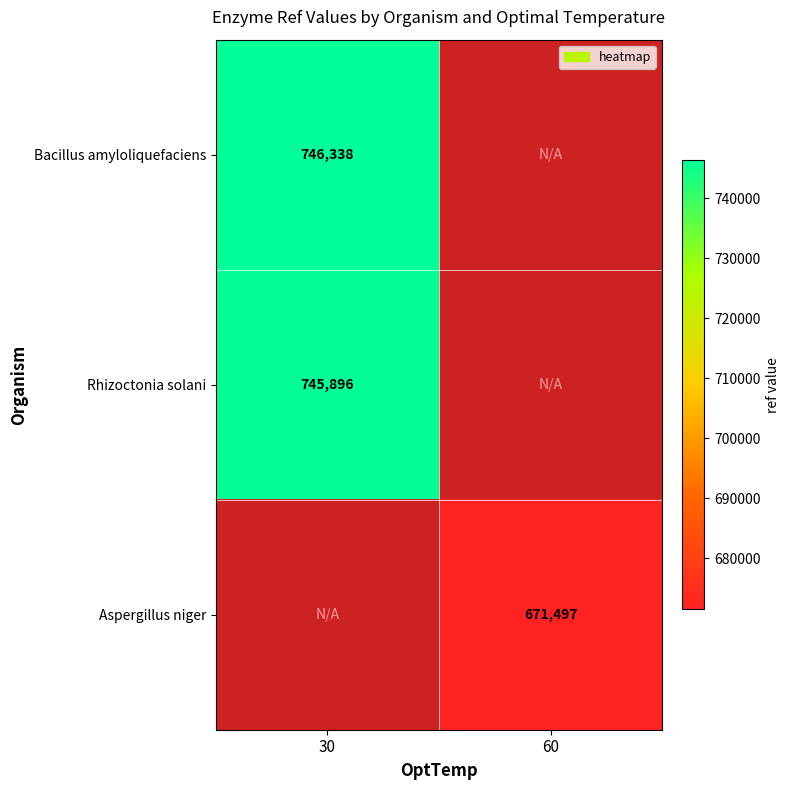

How many data points does each series have?

2